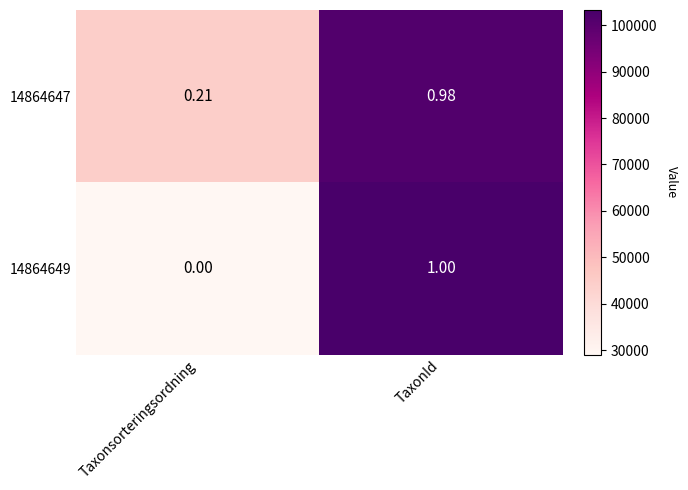

Where is 14864649 nearest to the value 0?

Taxonsorteringsordning